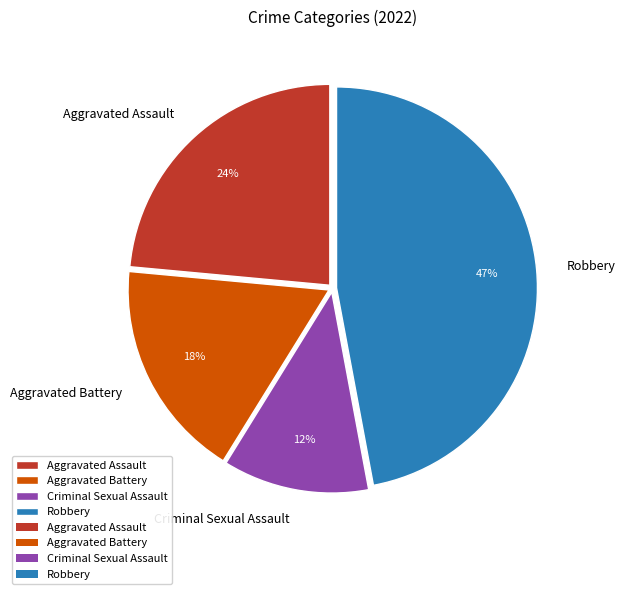

What percentage is the Aggravated Assault slice, to the nearest percent?

24%